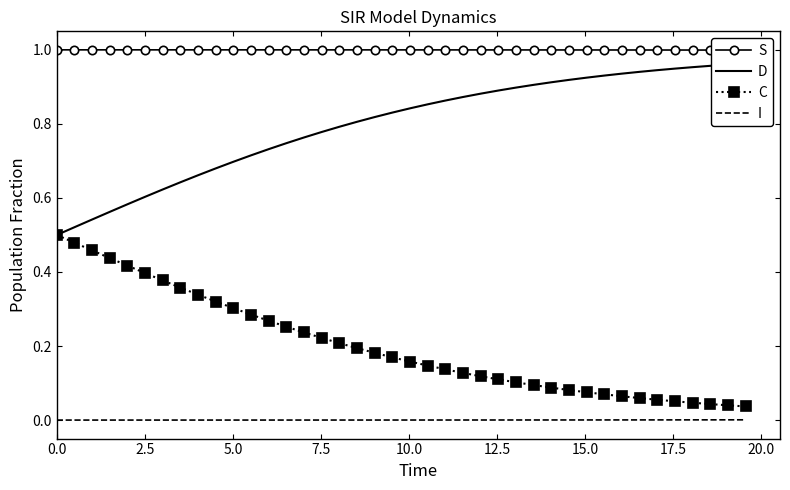

What is the average value of the D series?

0.8